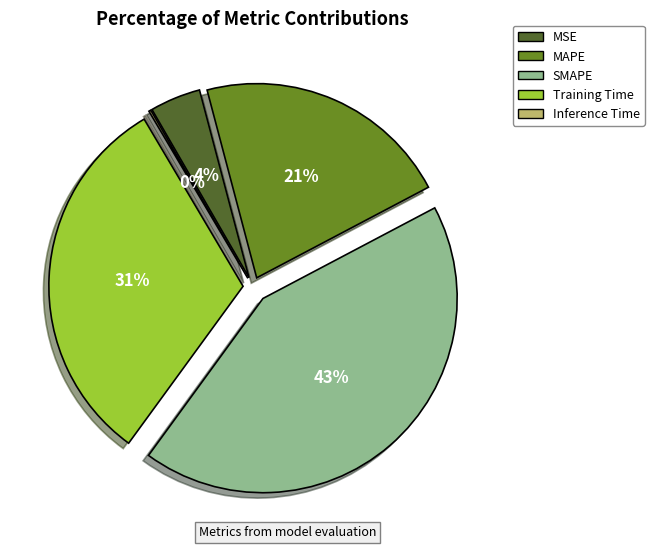

To the nearest percent, what percentage of the pie is MAPE?

21%